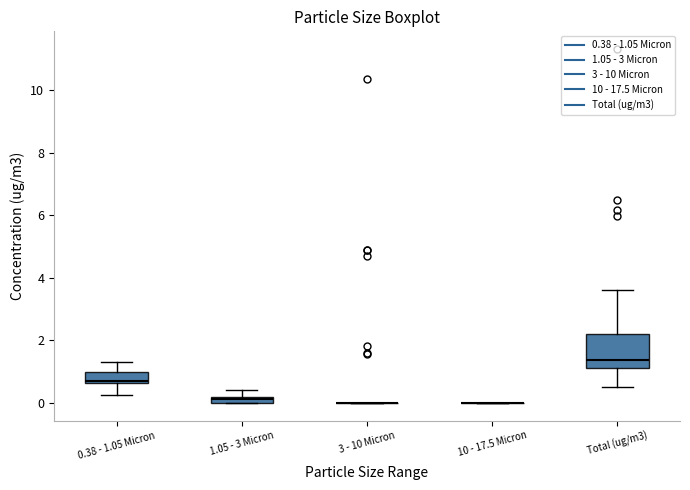

Where does the upper whisker of the box for Total (ug/m3) end on the y-axis? The values are not printed on the chart, so give them approximately, as read against the axis.

3.6